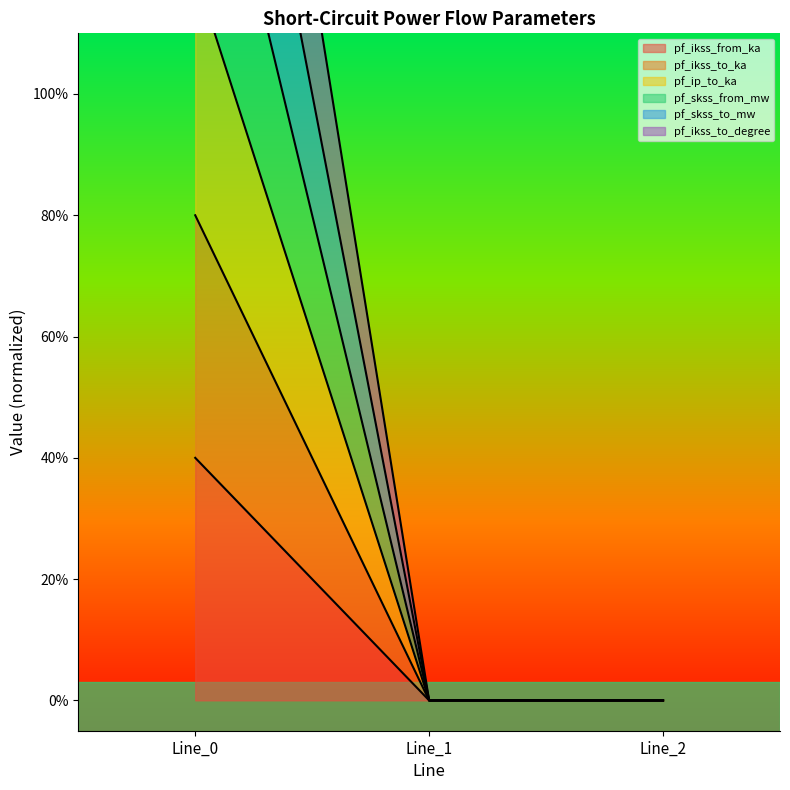

Rank the series by their maximum value, from highest to lowest.

pf_ikss_to_ka, pf_ikss_to_degree, pf_skss_to_mw, pf_ikss_from_ka, pf_skss_from_mw, pf_ip_to_ka